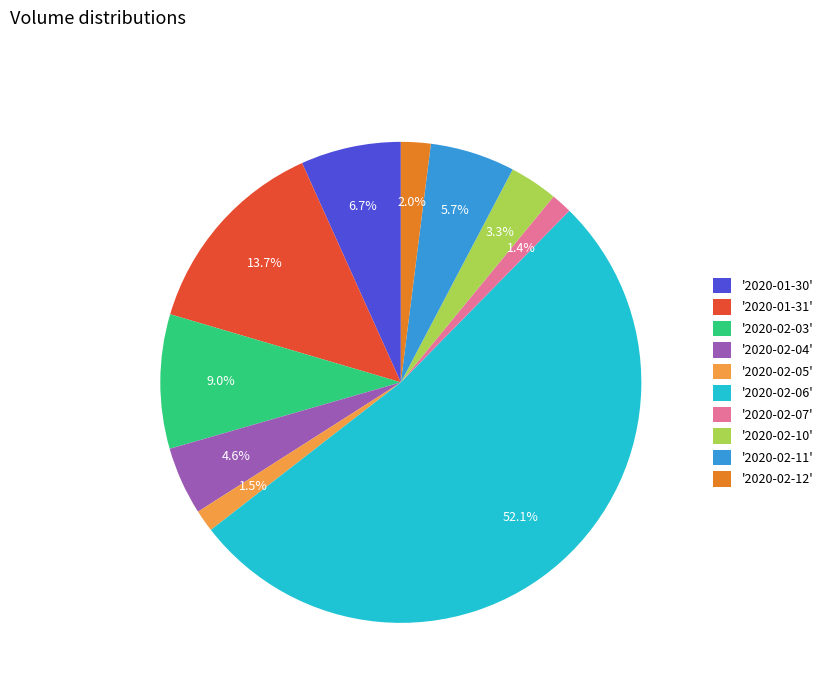

What percentage is NOT represented by '2020-01-30'?

93.3%